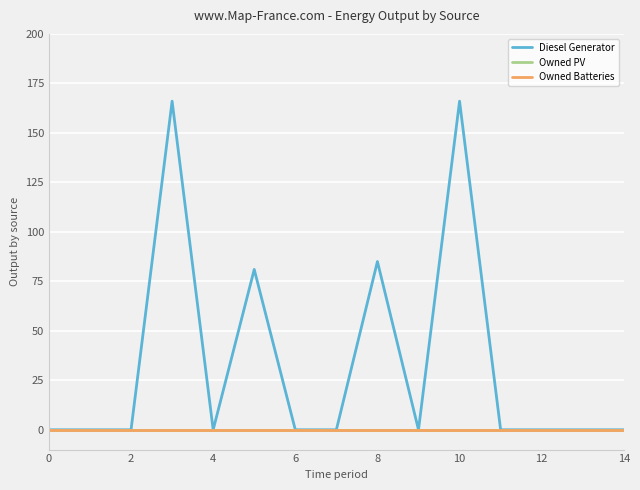

What is the label of the 4th point from the right?

11